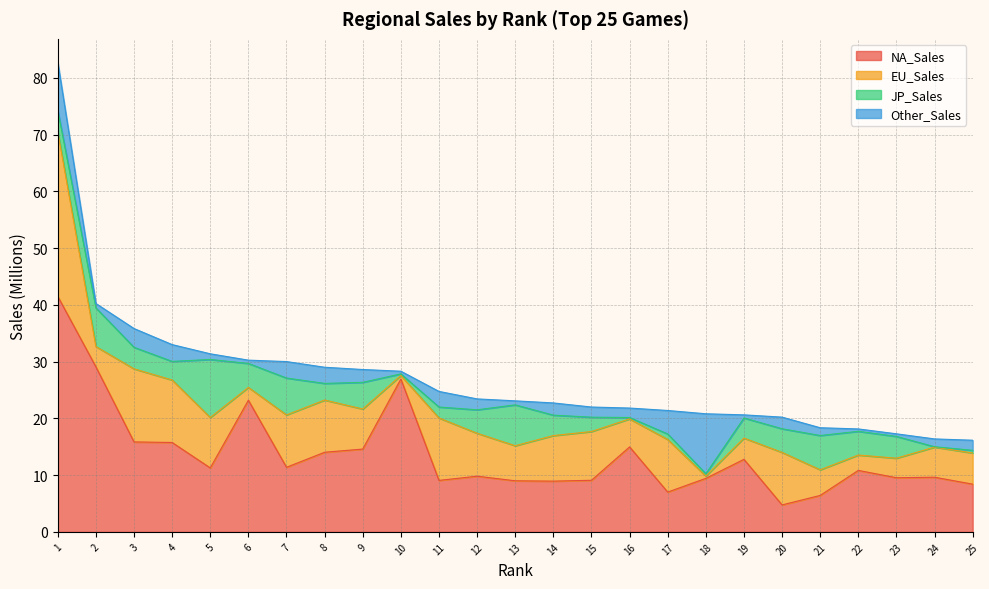

How many values in the Other_Sales series are below 1?

7